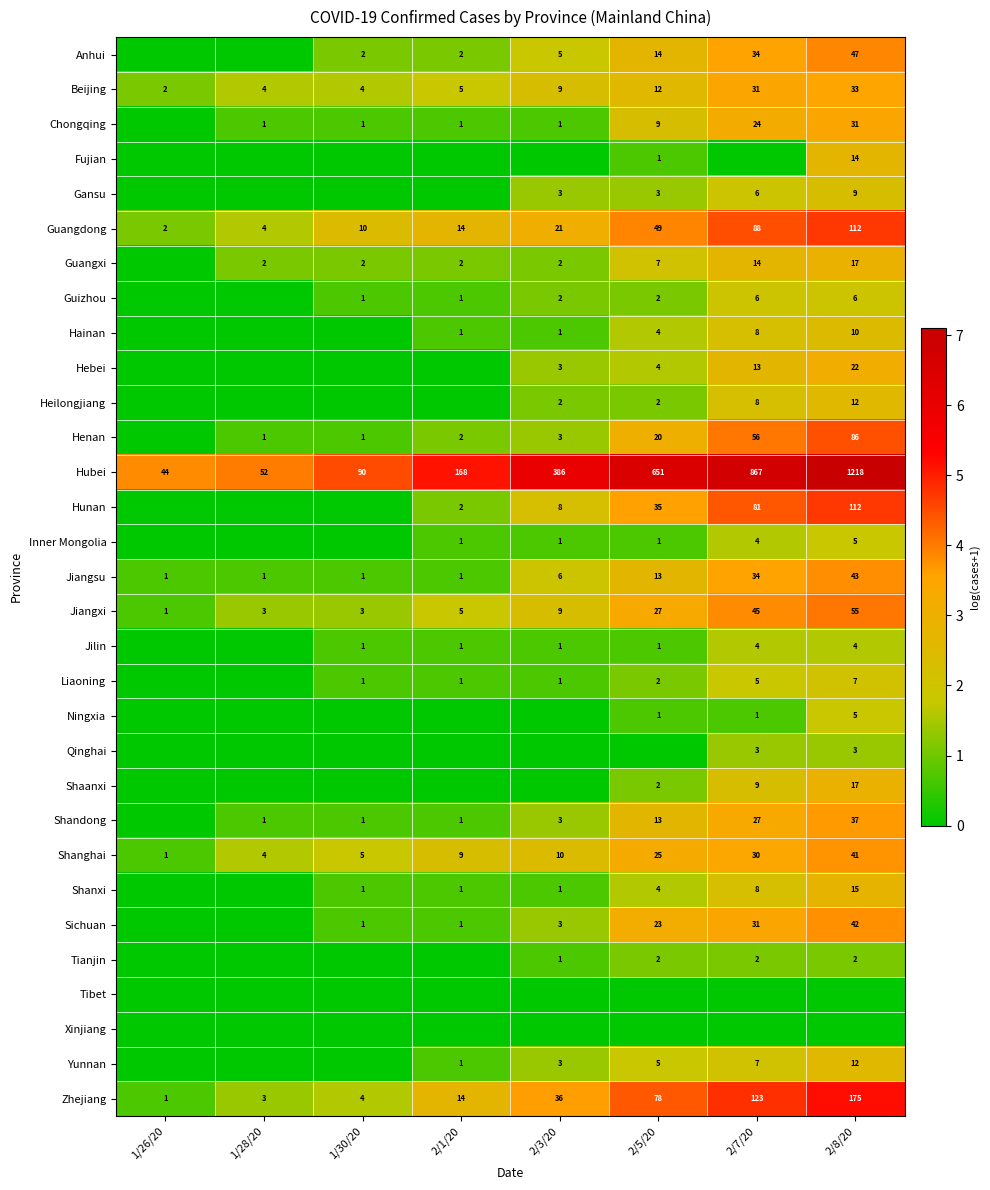

What is the total value across all series at 1/26/20?

8.8